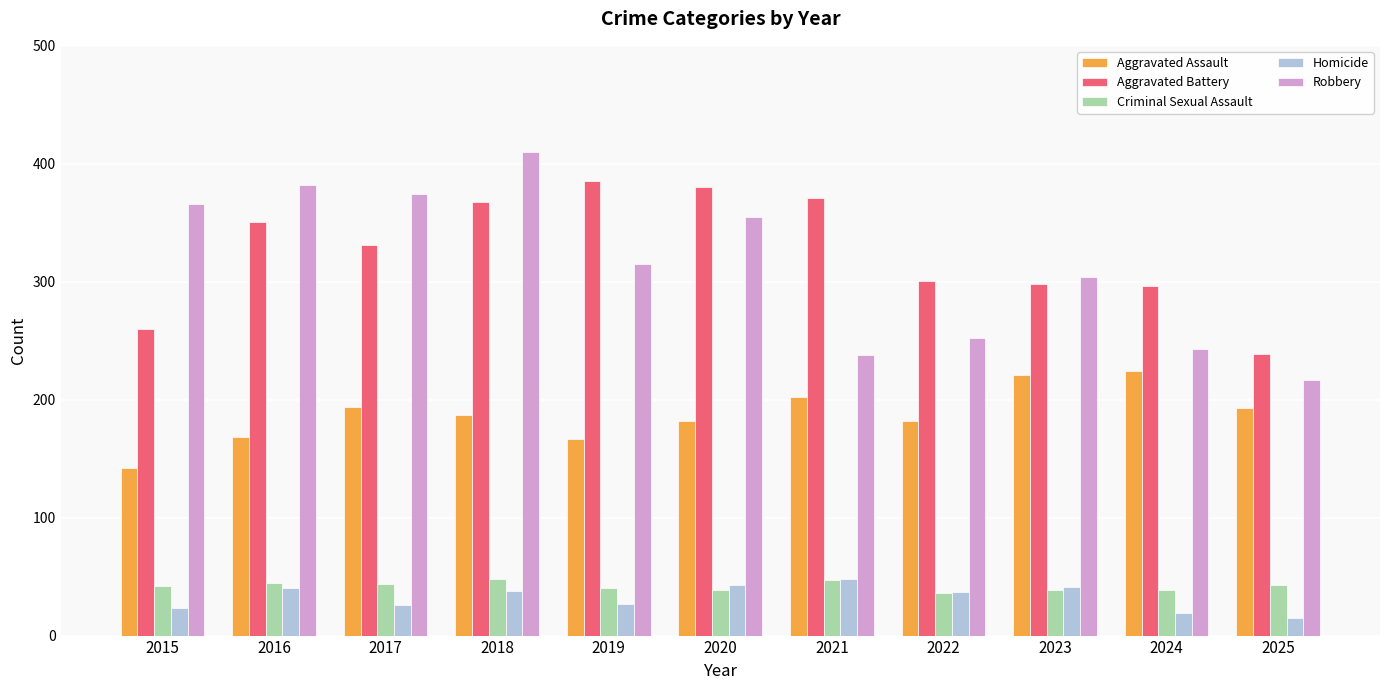

What is the highest value of the Homicide series?

48